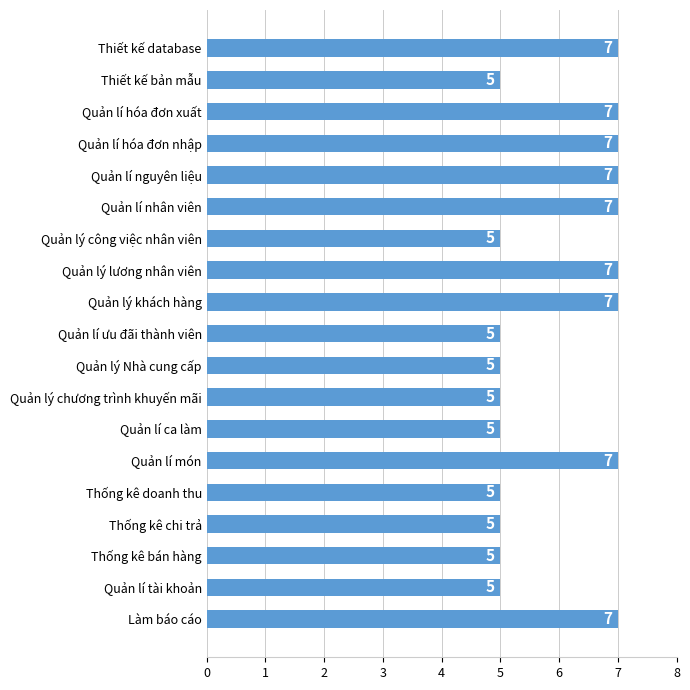

What is the value of the 18th bar from the top?

5